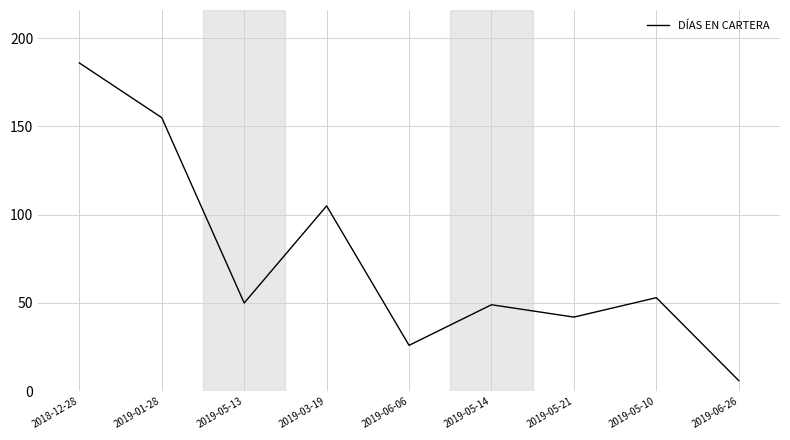

What is the sum of all values?

672